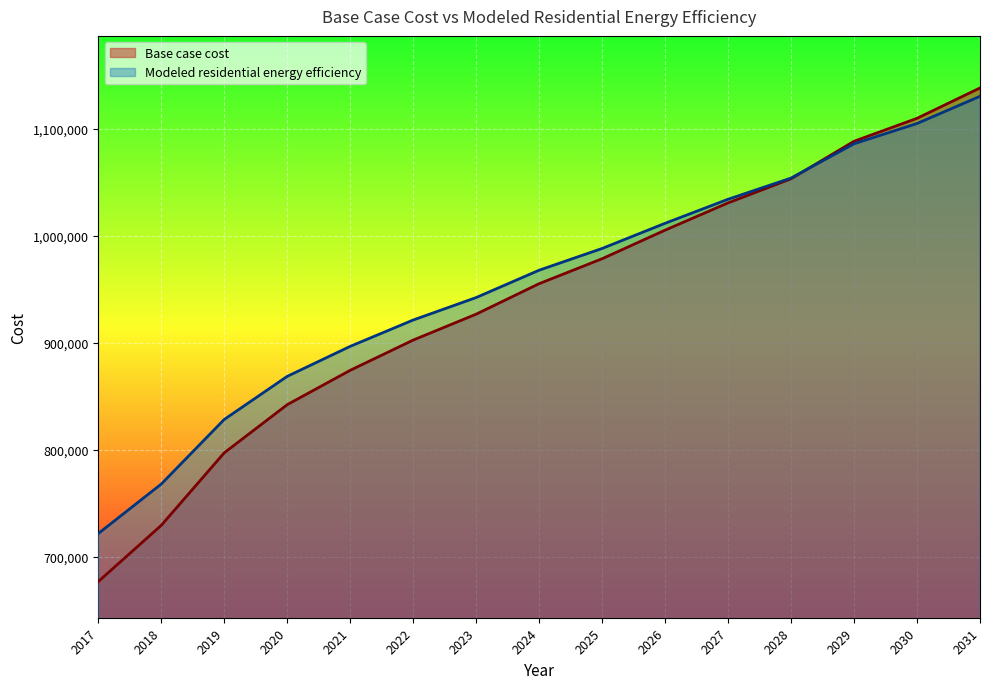

Which series ends up on top after the final intersection of Modeled residential energy efficiency and Base case cost?

Base case cost